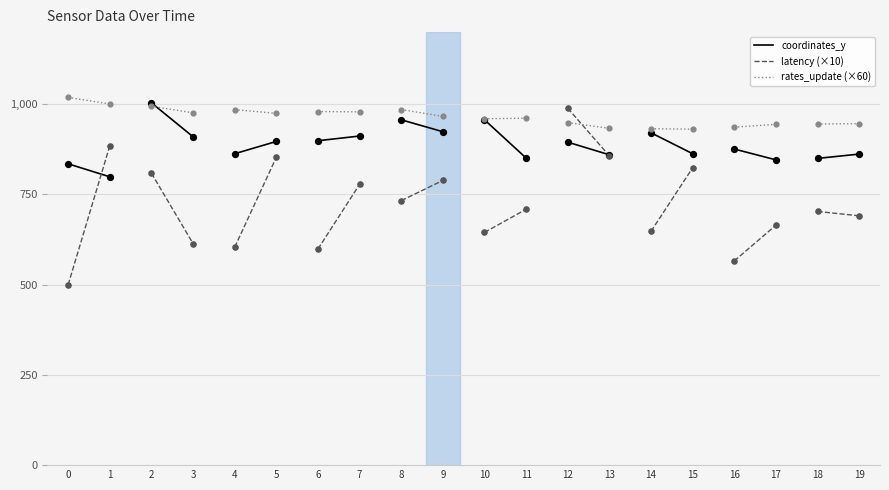

Which series contains the lowest Y value?

latency (×10)